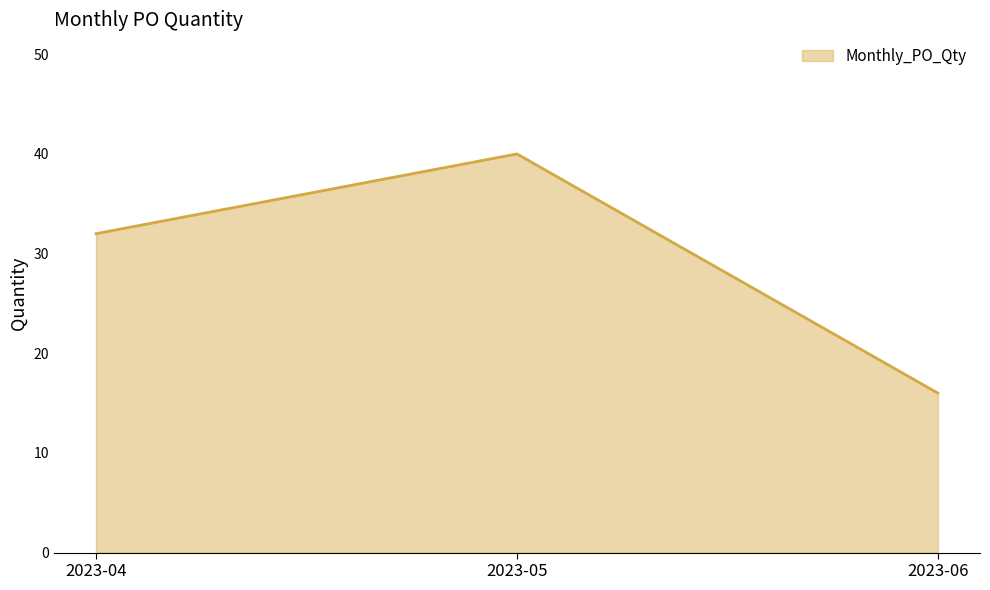

What is the greatest value displayed?

40